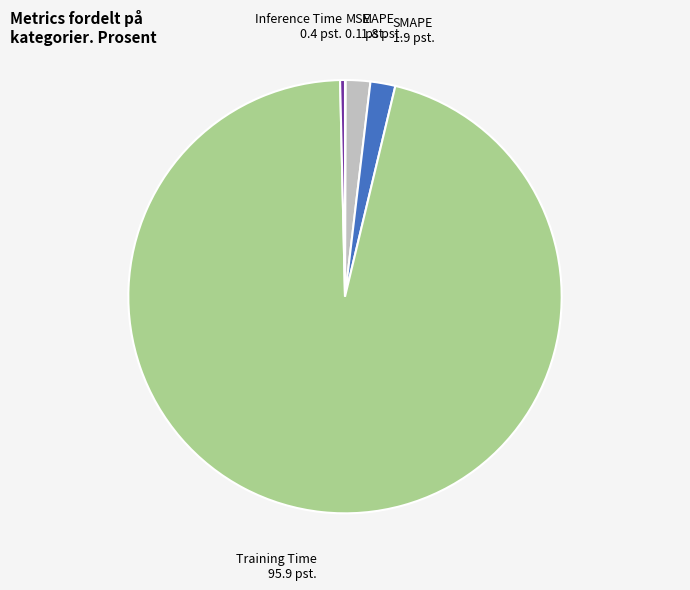

Is there any slice that represents more than half of the pie?

Yes